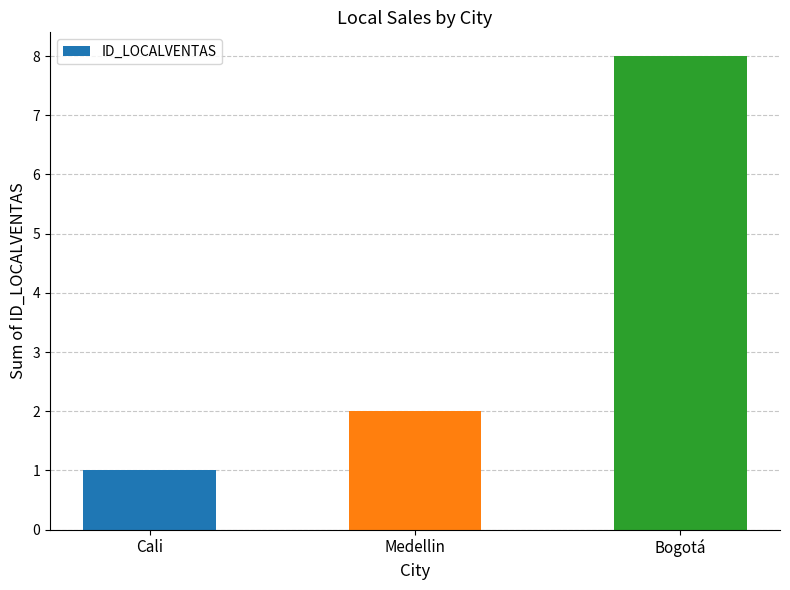

What is the ratio of the value at Bogotá to the value at Medellin?

4.0